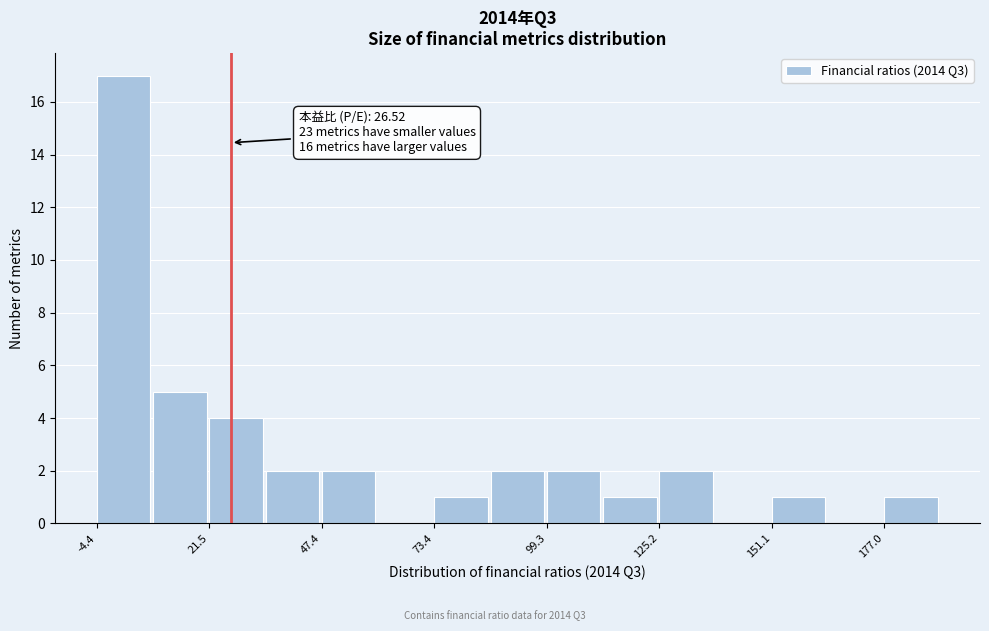

Around what value on the x-axis is the tallest bar? Give the approximate position of its centre, as read against the axis.

0